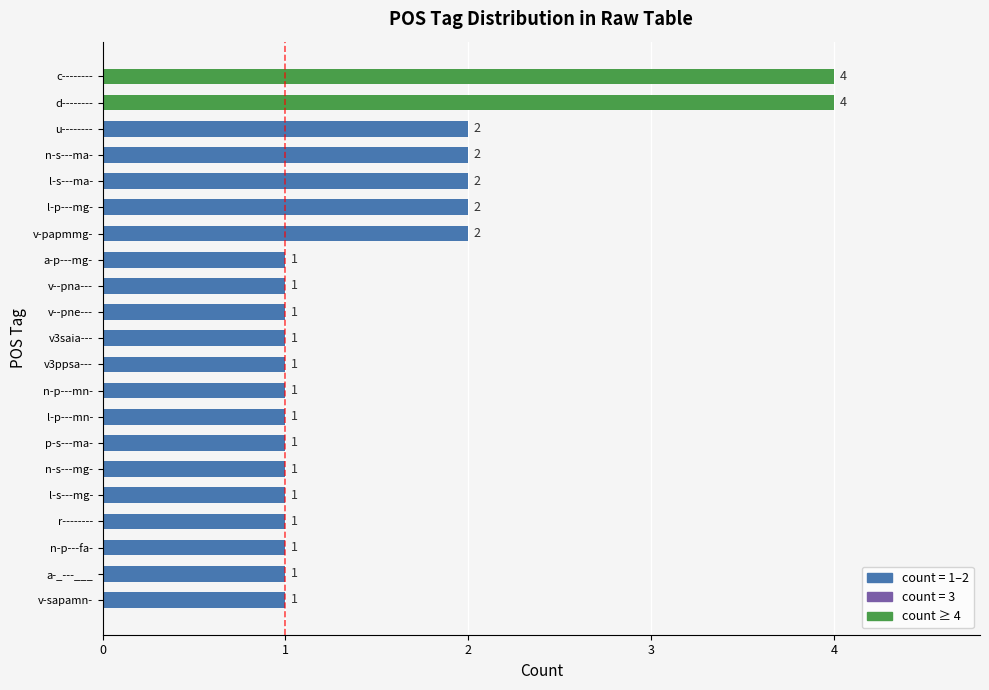

Reading top to bottom, what are all the values shown in this chart?

4	4	2	2	2	2	2	1	1	1	1	1	1	1	1	1	1	1	1	1	1